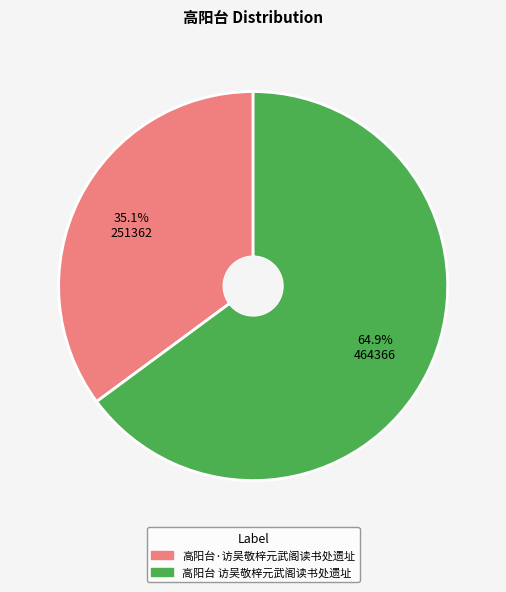

Does 高阳台·访吴敬梓元武阁读书处遗址 represent more than half of the total?

No